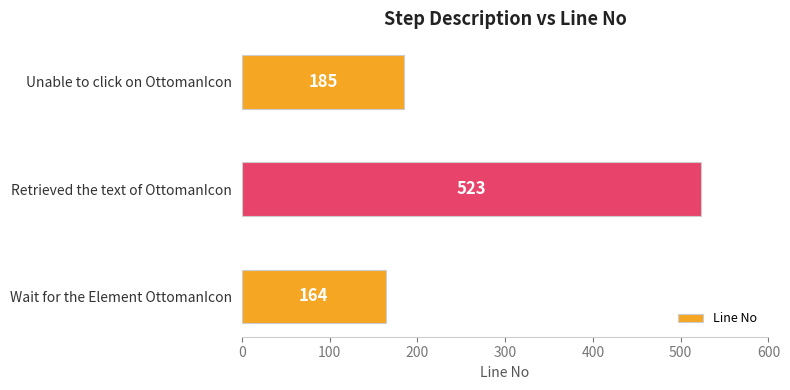

Approximately how many times larger is the value at Retrieved the text of OttomanIcon compared to Wait for the Element OttomanIcon?

3.2